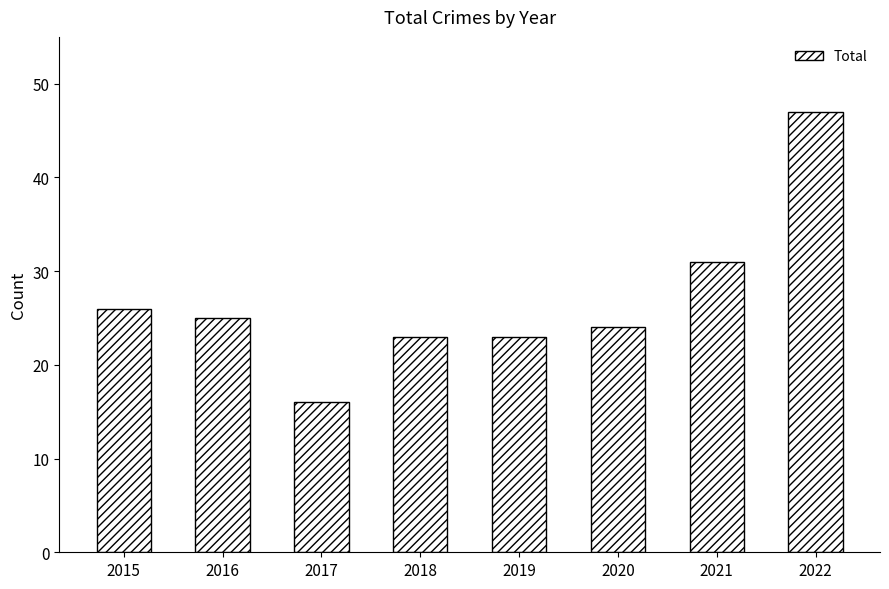

What is the difference between the second highest and minimum values?

15